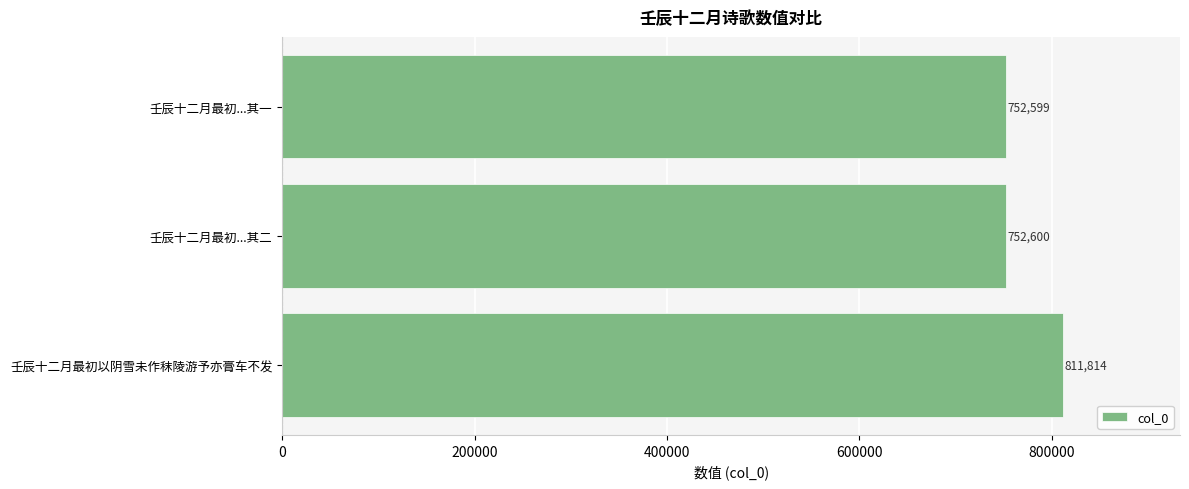

List the labels in order of value, smallest first.

壬辰十二月最初...其一, 壬辰十二月最初...其二, 壬辰十二月最初以阴雪未作秣陵游予亦膏车不发